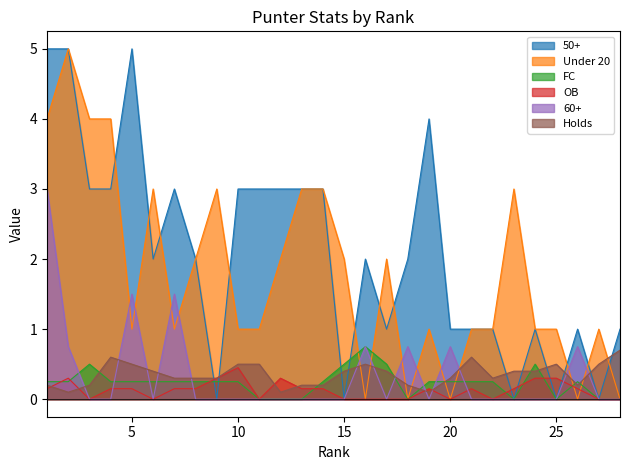

What is the total value across all series at 4?

8.0